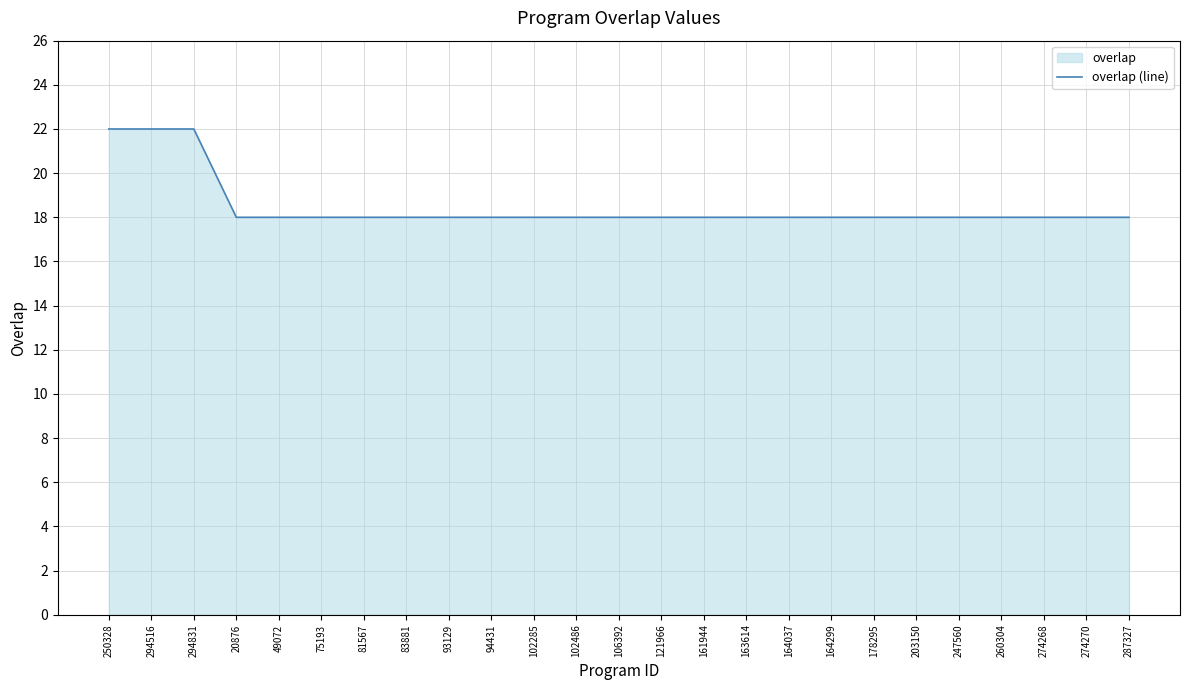

What position from the right is 260304?

4